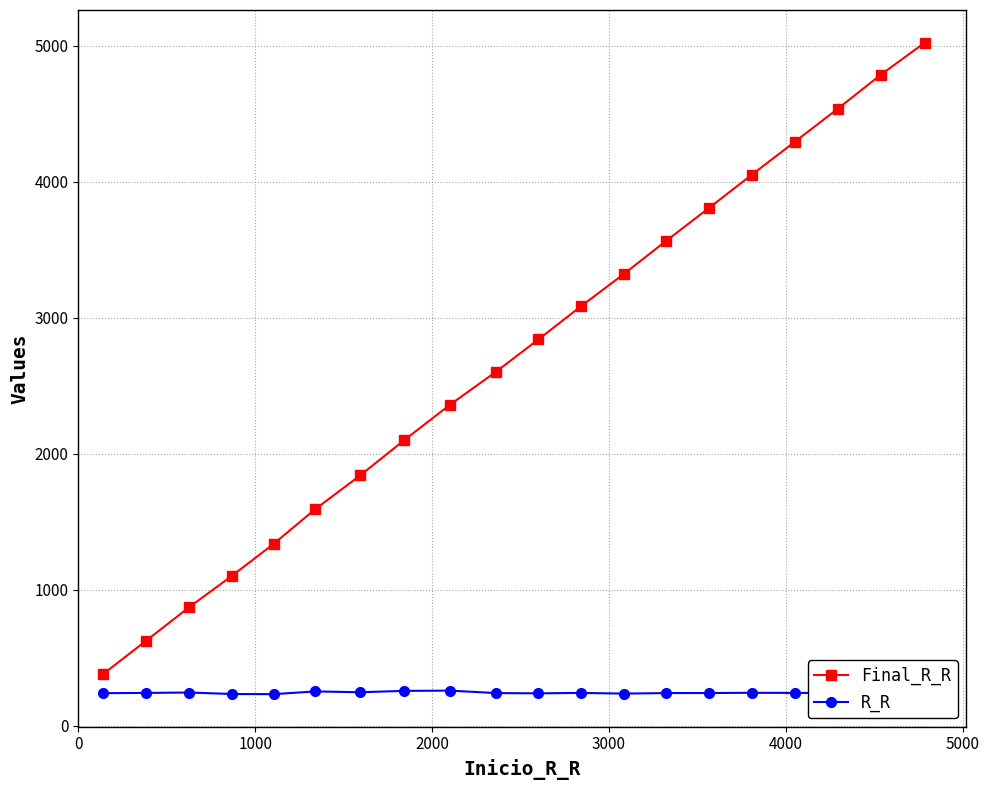

What is the value of the Final_R_R point at the 7th from the left?

1842